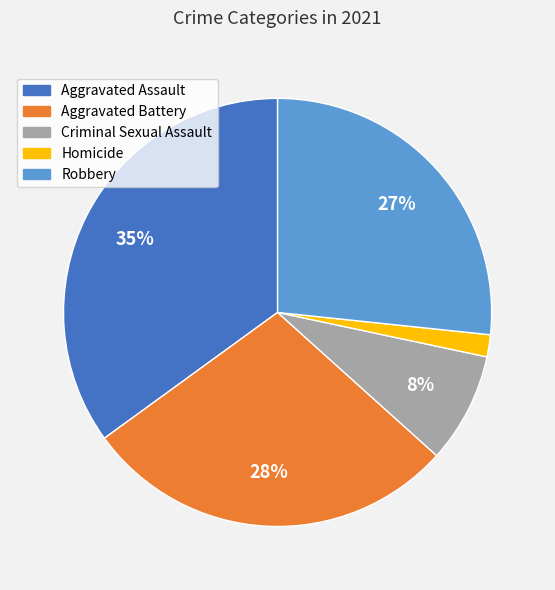

Count the number of slices in the pie.

5